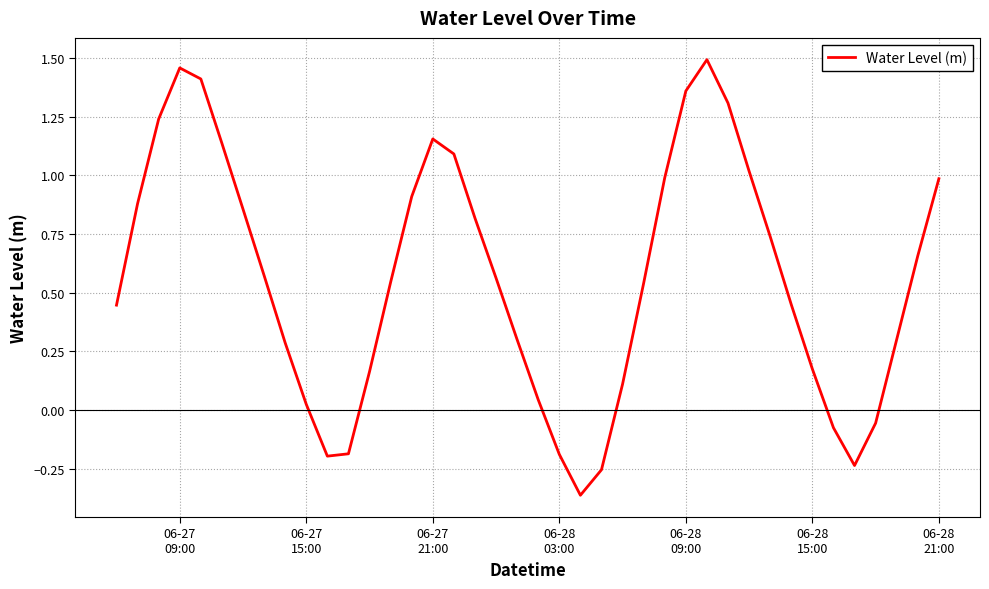

What is the difference between the maximum and minimum values?

1.9